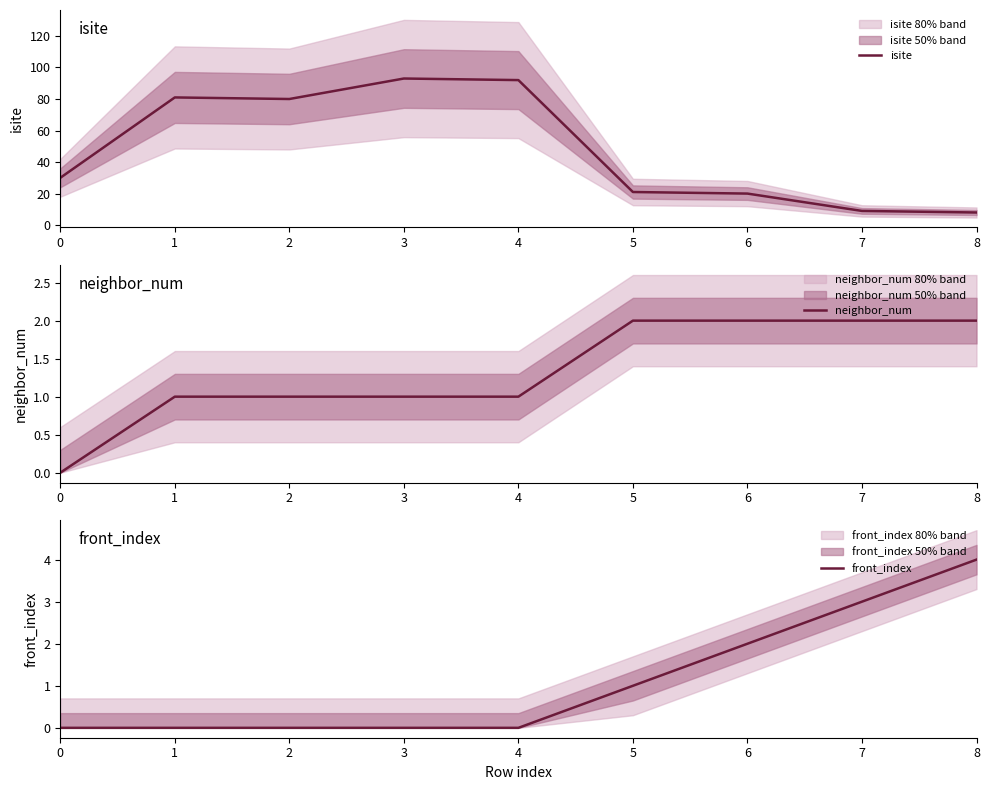

Between 1 and 6, which is larger?

1